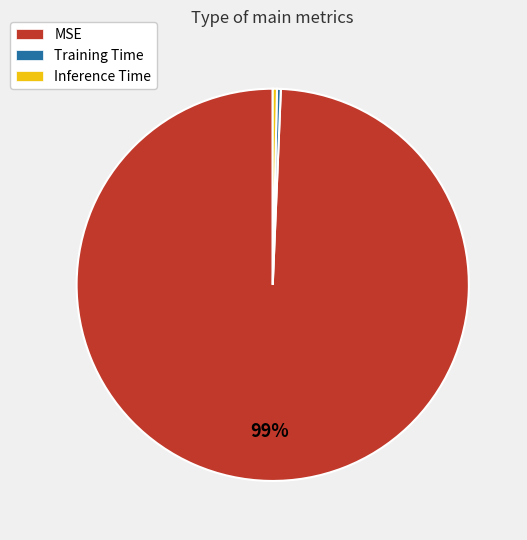

Do Training Time and MSE together represent more than half of the pie?

Yes